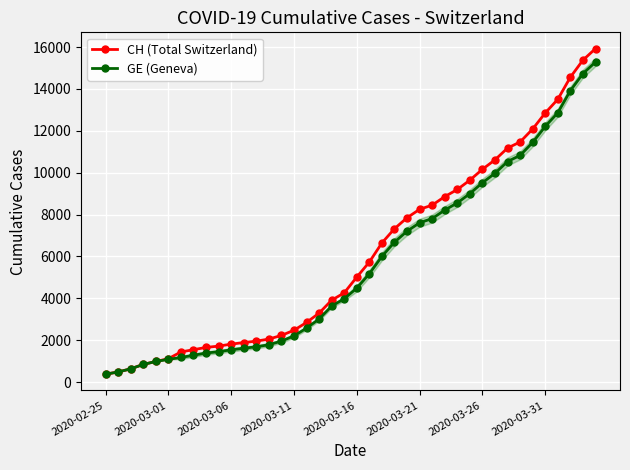

What is the maximum value shown in the chart?

15926